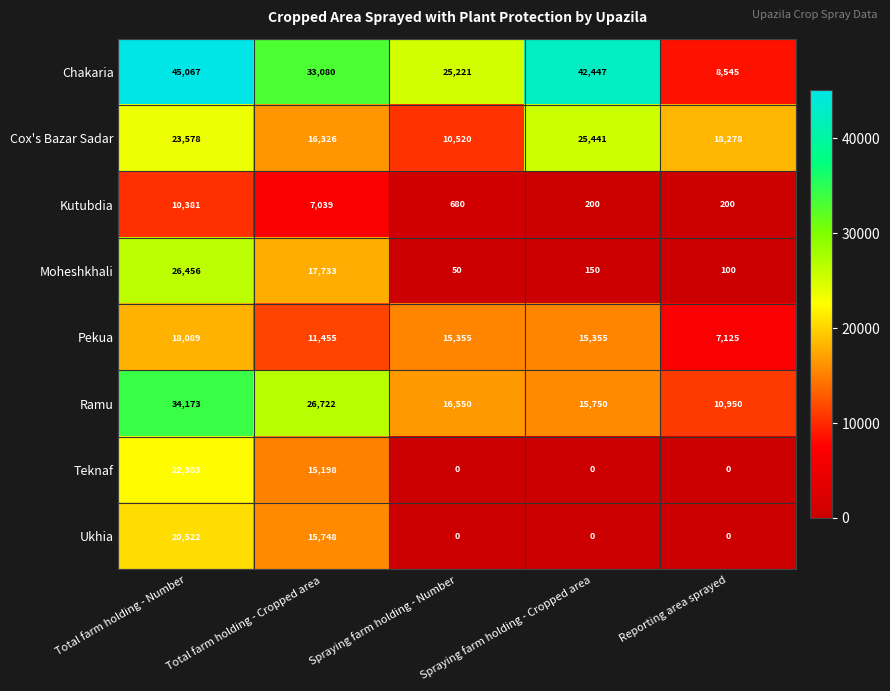

The Ukhia series shows 0 at Reporting area sprayed. True or false?

True